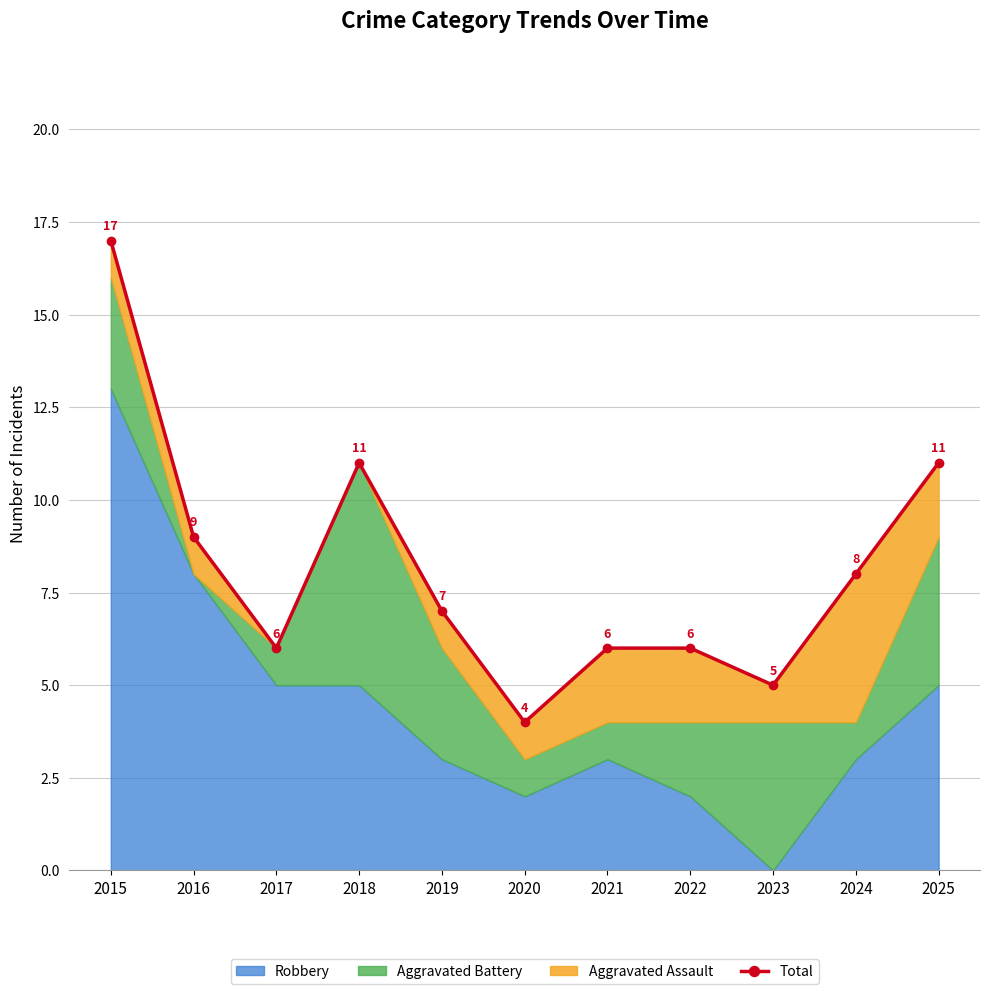

What is the difference between the maximum and minimum values?

13